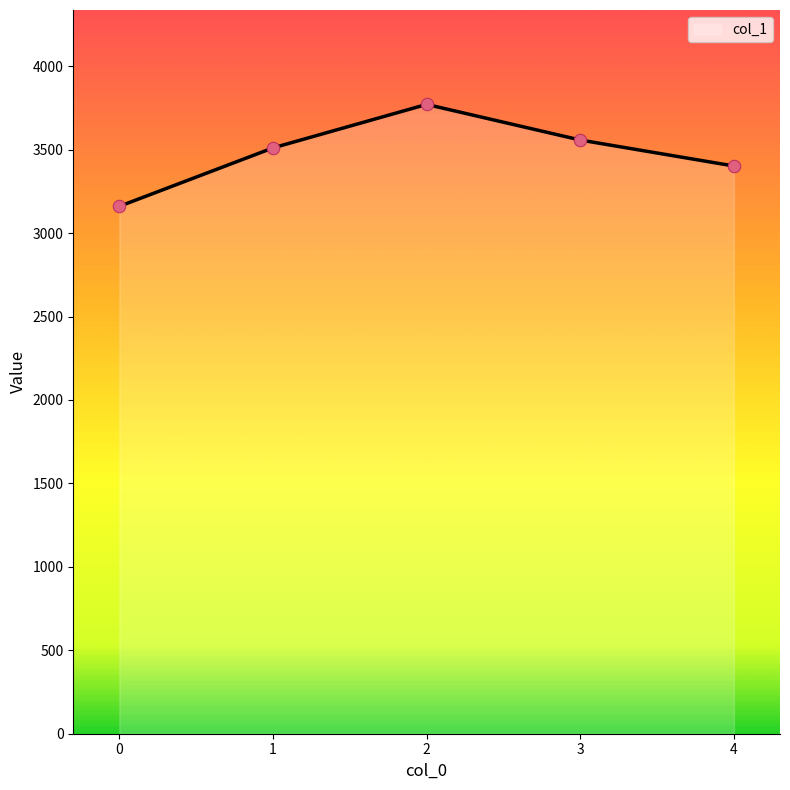

What is the change in value from 1 to 2?

+260.6